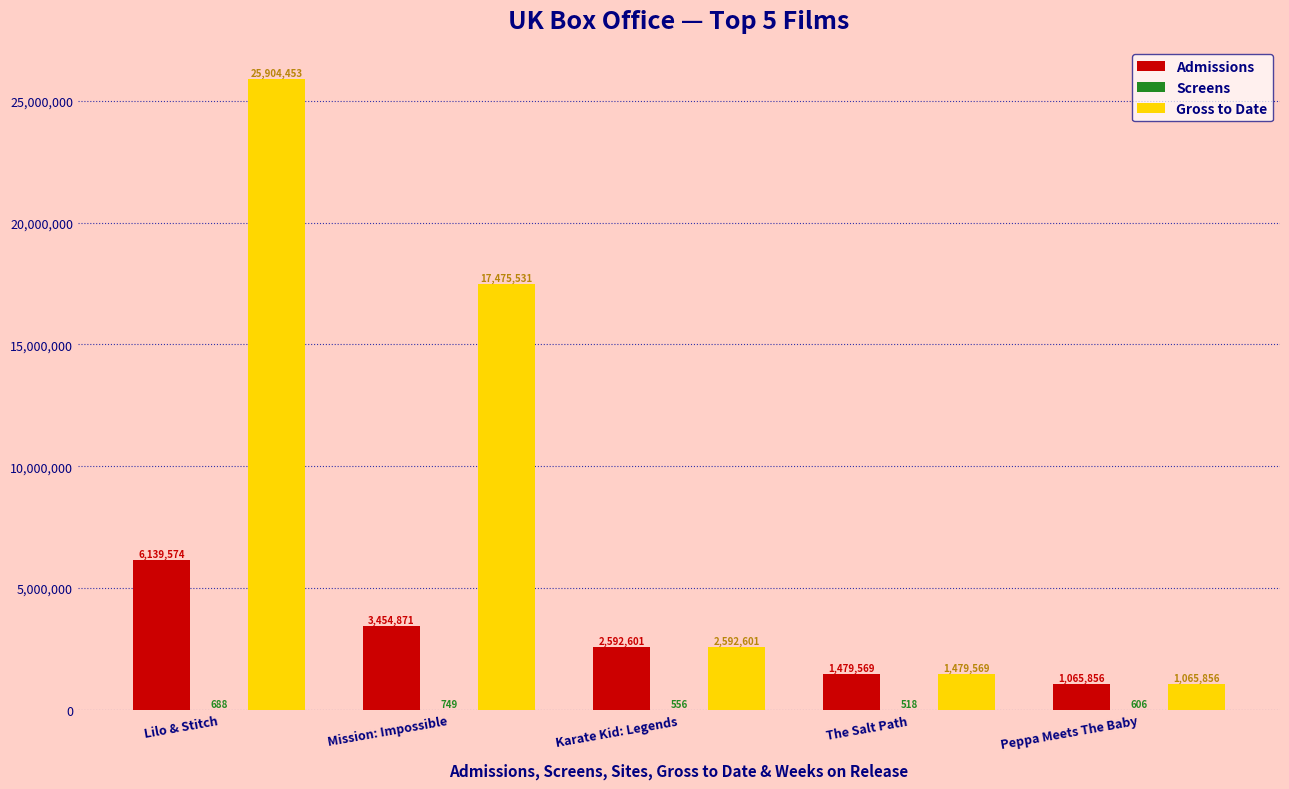

At which label does Admissions first exceed 2592601?

Lilo & Stitch